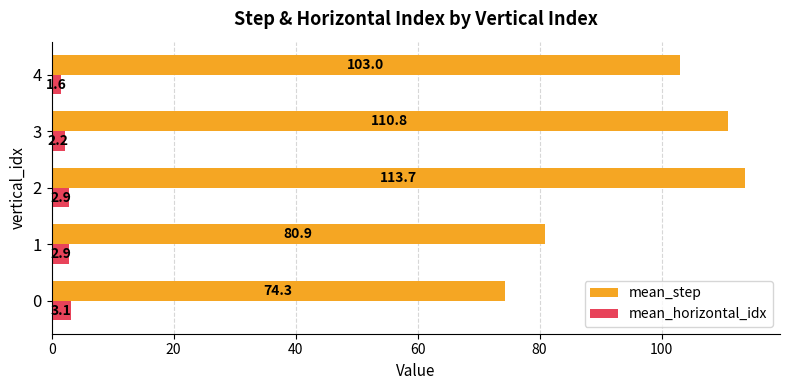

True or false: mean_step has a value of 115.8 at 0.

False